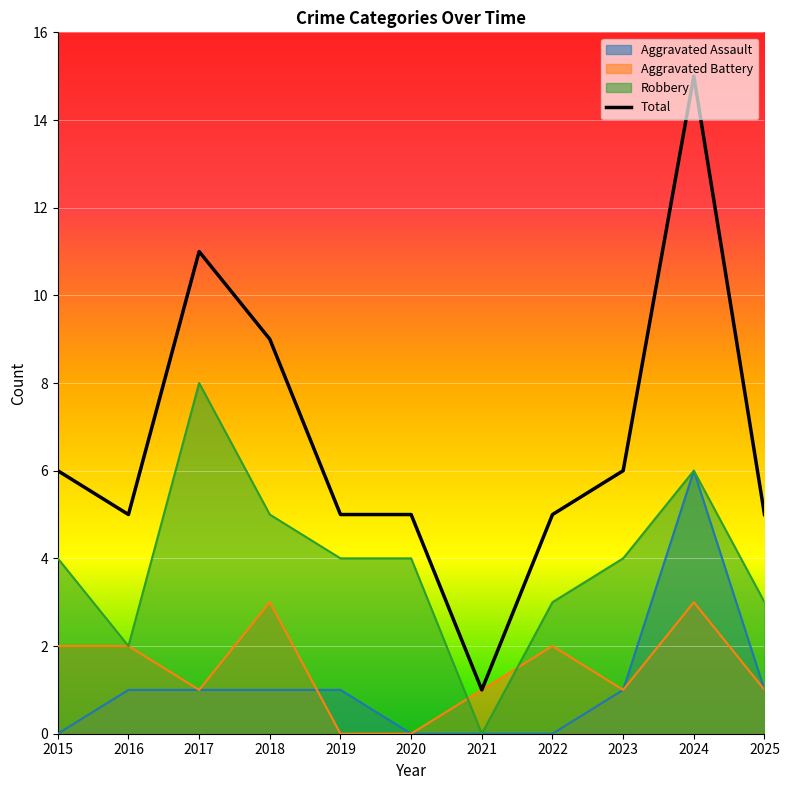

Reading right to left, transcribe all the data shown in this chart.

5	15	6	5	1	5	5	9	11	5	6